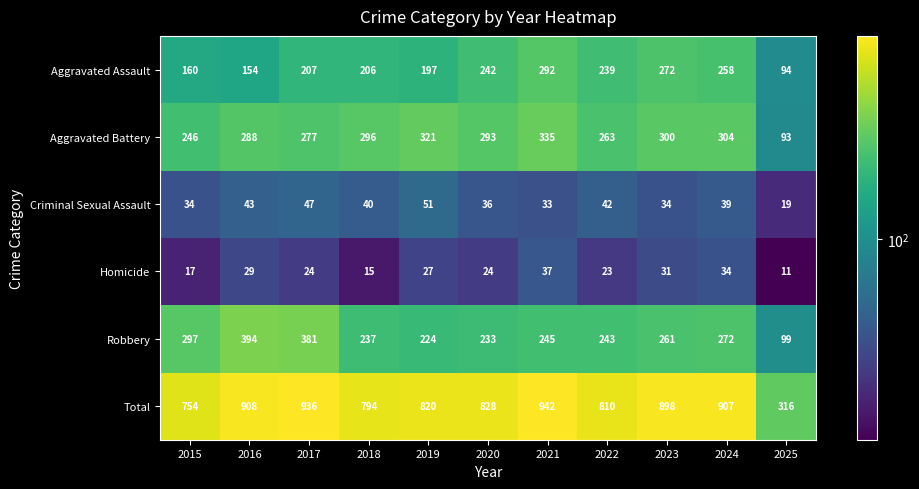

What is the total value across all series at 2015?

1508